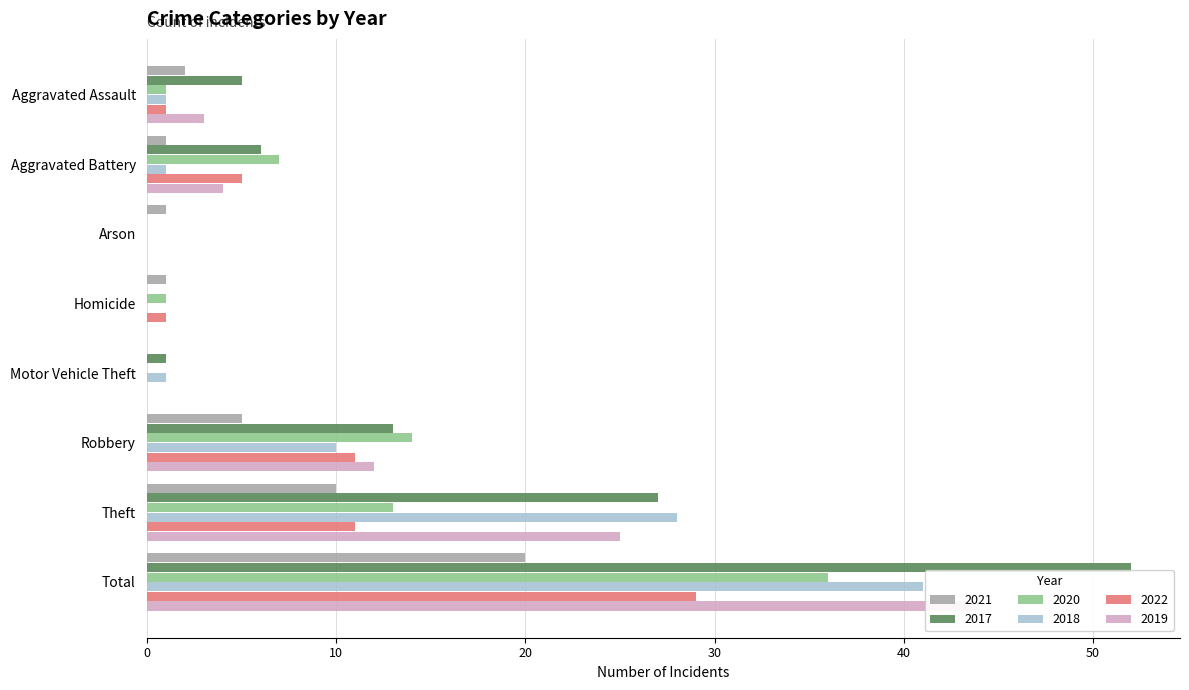

How many groups of bars are there?

8